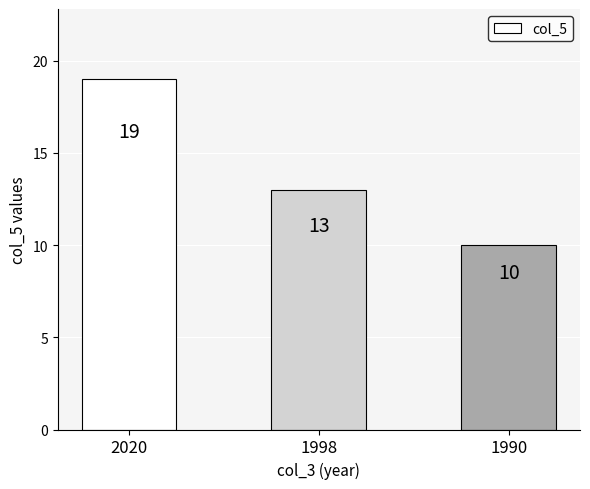

List the labels in order of value, largest first.

2020, 1998, 1990